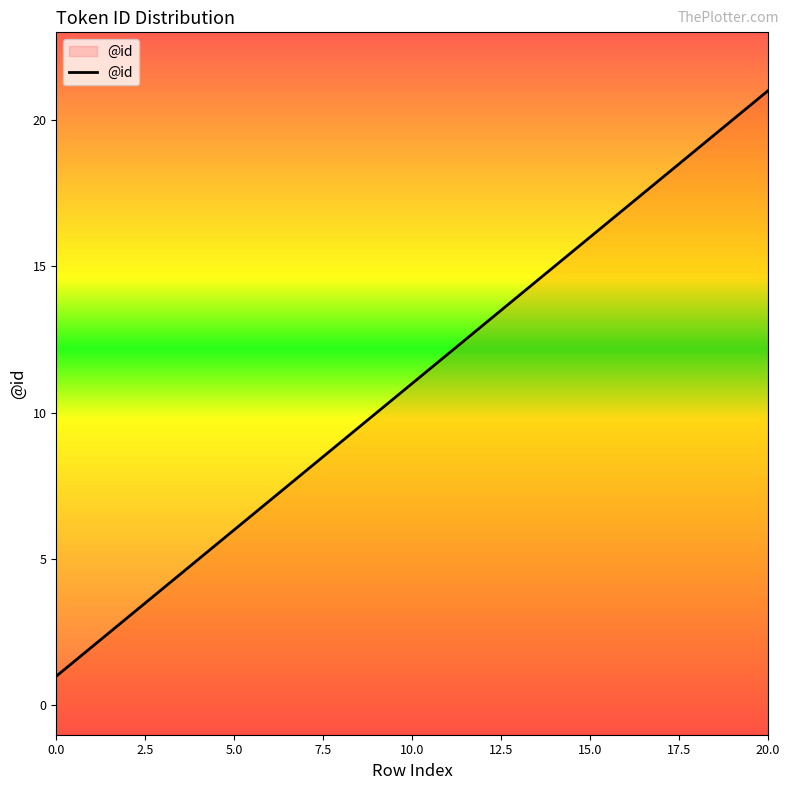

Reading left to right, transcribe all the data shown in this chart.

0=1	1=2	2=3	3=4	4=5	5=6	6=7	7=8	8=9	9=10	10=11	11=12	12=13	13=14	14=15	15=16	16=17	17=18	18=19	19=20	20=21